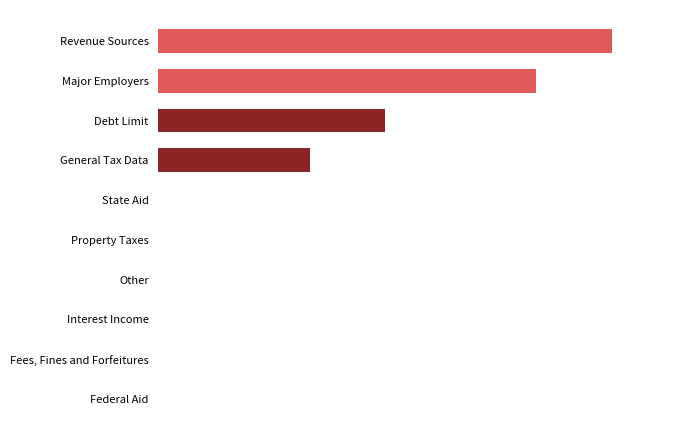

How many positive values are there?

4